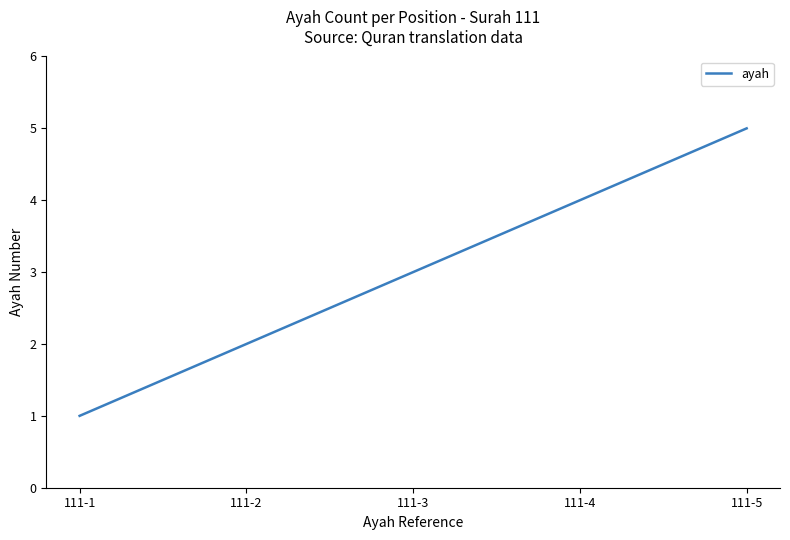

Read the value at 111-2.

2